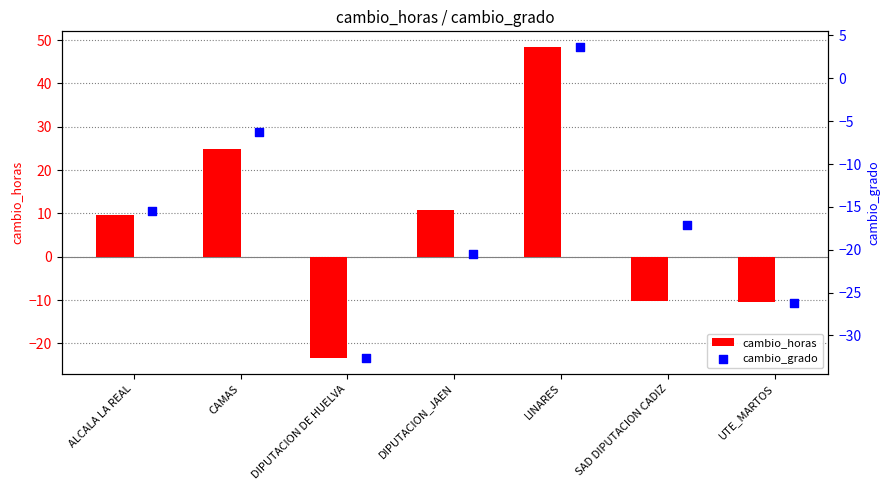

What are all the series names shown in the legend?

cambio_horas, cambio_grado